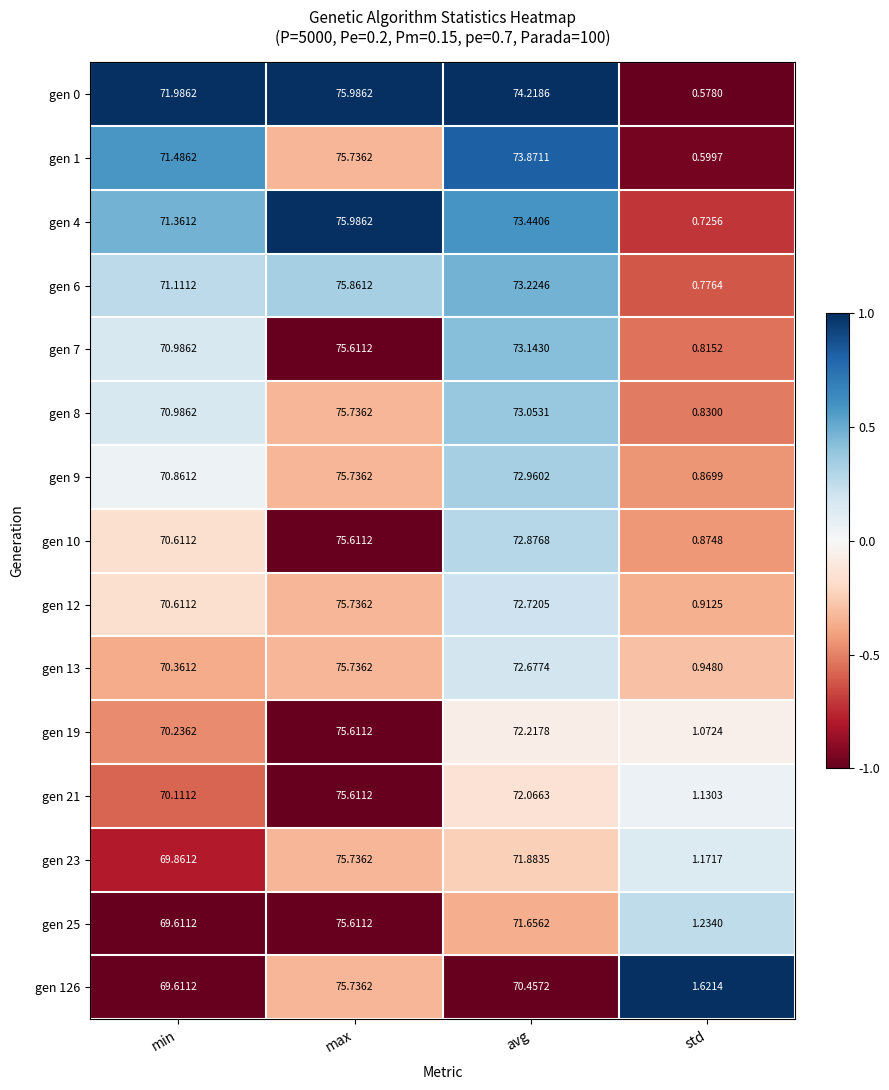

Which series changed the most between max and avg?

gen 126